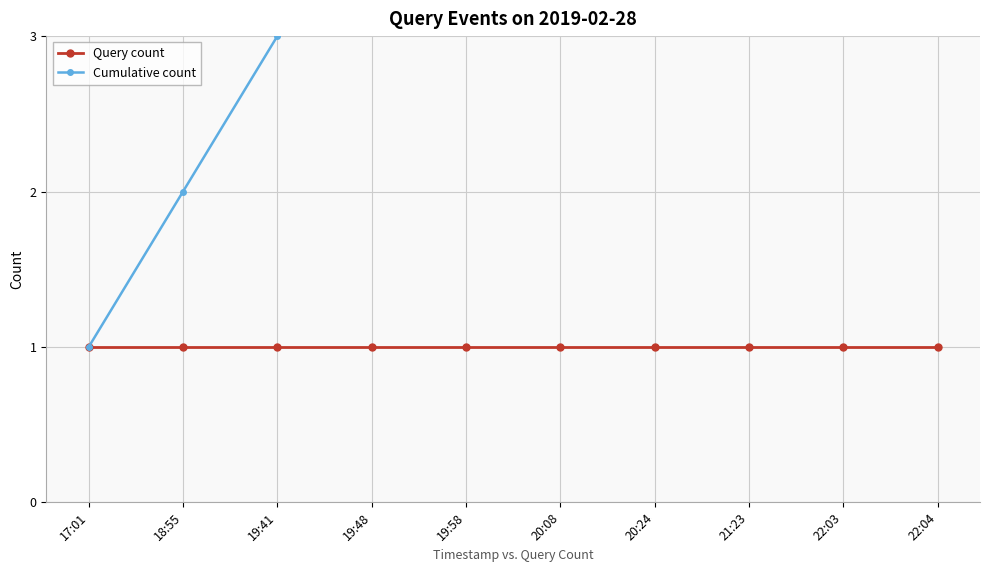

What is the label of the 10th point from the left?

22:04